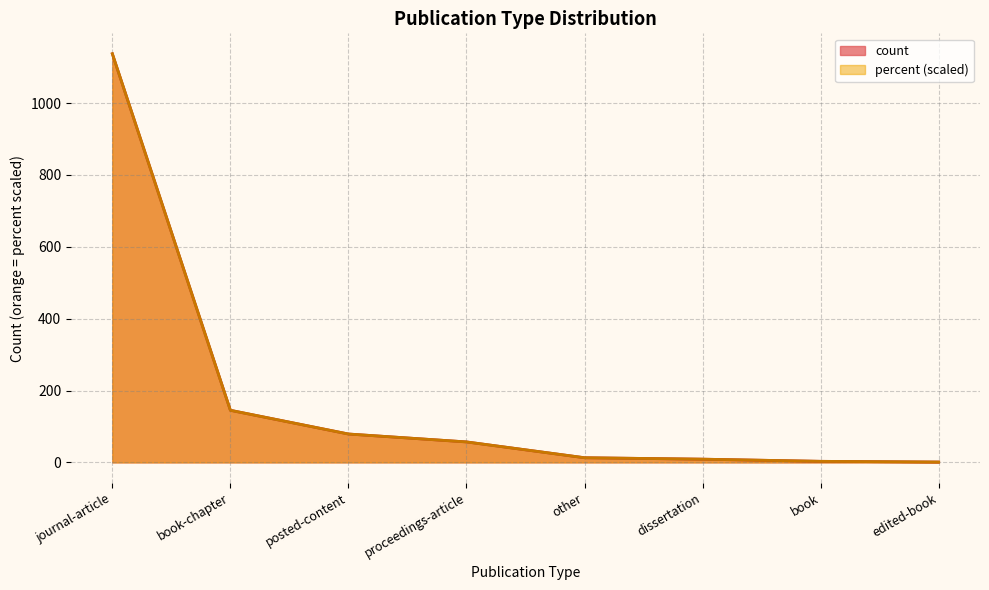

At which label does percent reach its minimum?

edited-book